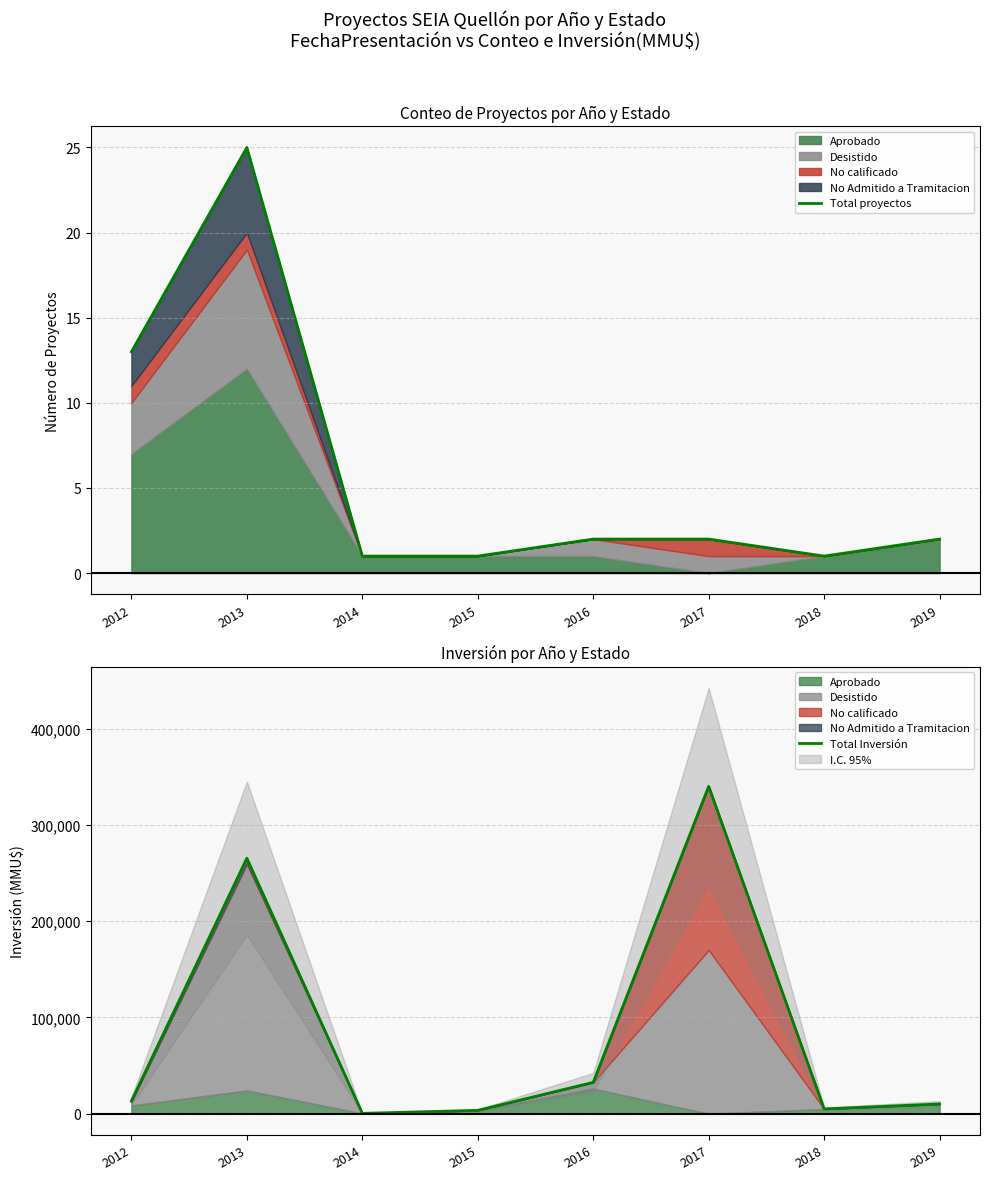

How many series are shown in this chart?

2